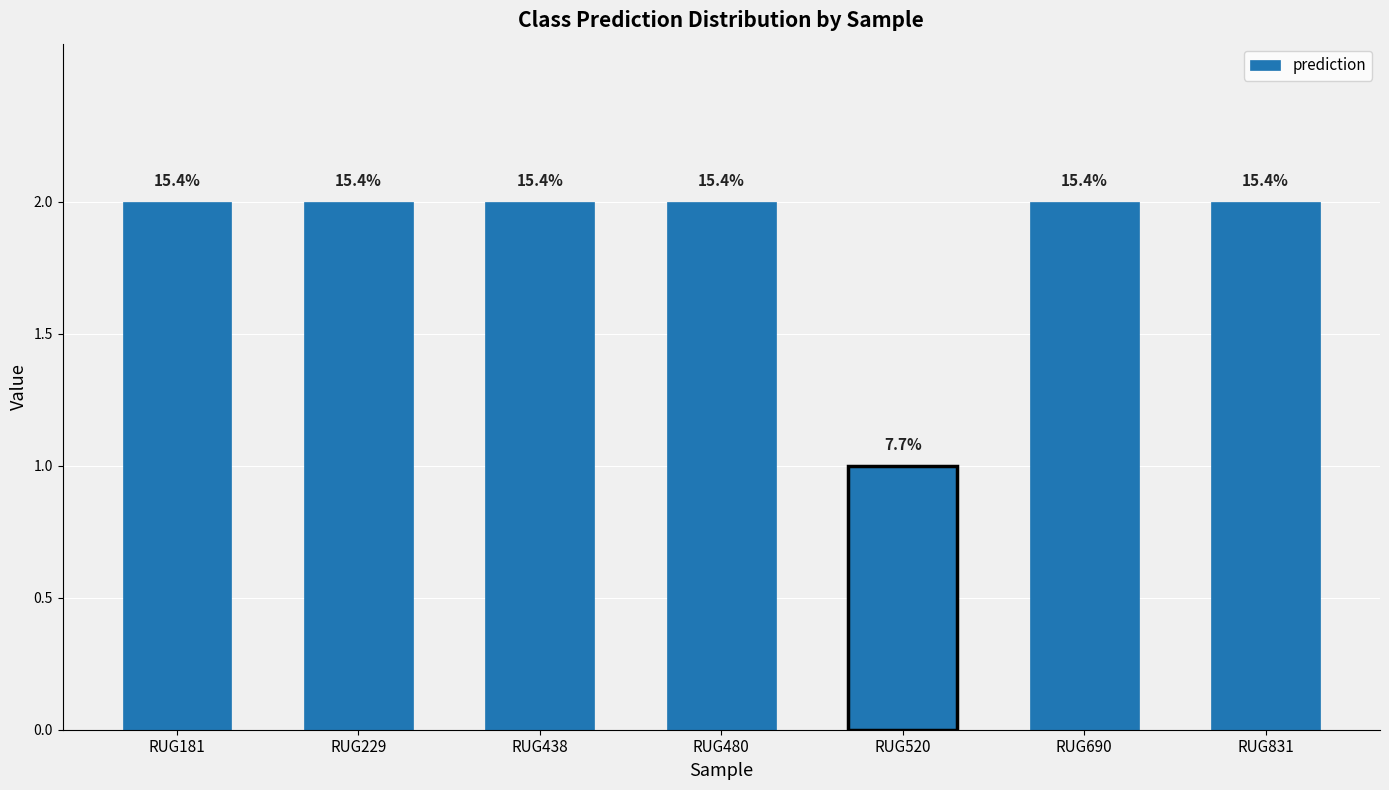

The value at RUG831 is 2. True or false?

True